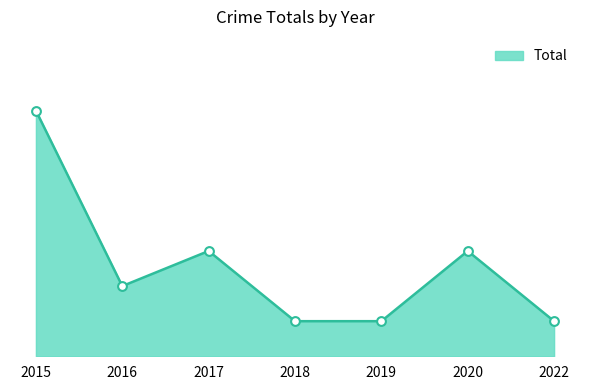

Which has a higher value, 2020 or 2016?

2020